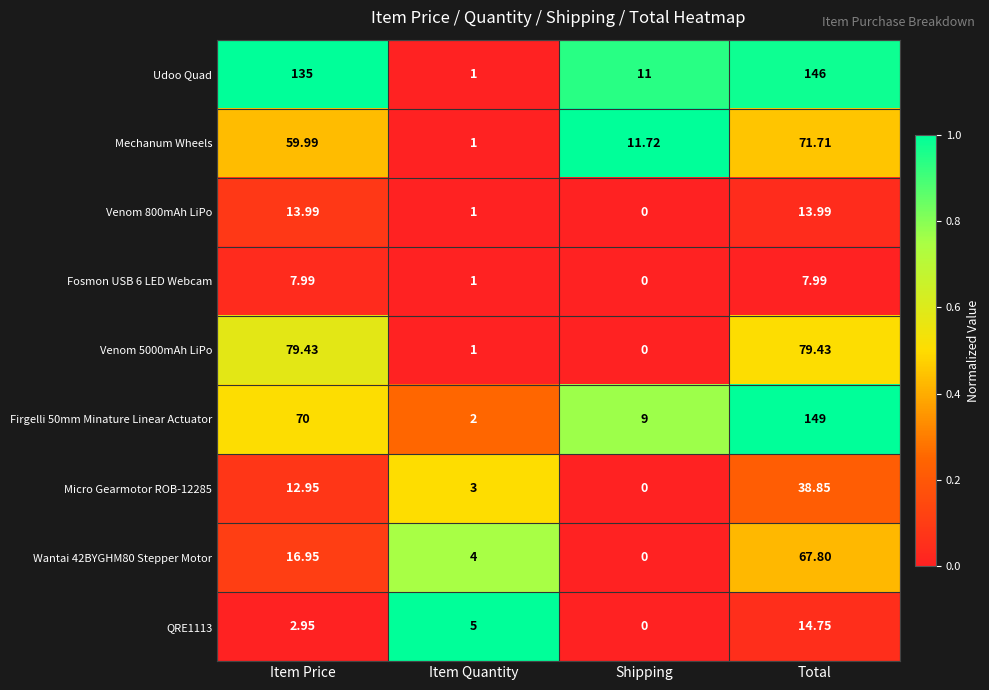

Is the value of Wantai 42BYGHM80 Stepper Motor at Shipping greater than the value of Fosmon USB 6 LED Webcam at Item Price?

No